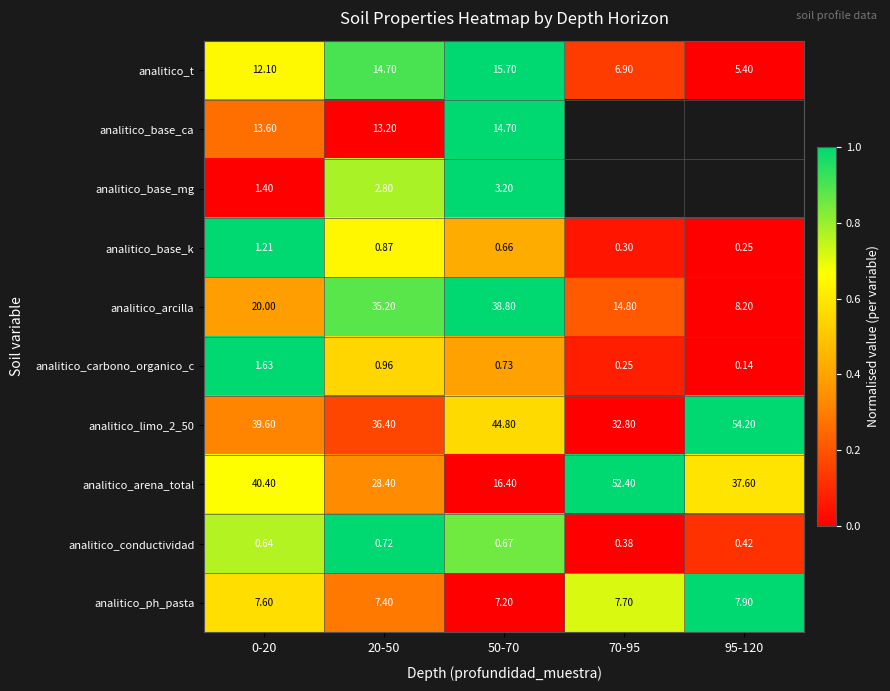

True or false: analitico_carbono_organico_c has a value of -0.6 at 95-120.

False